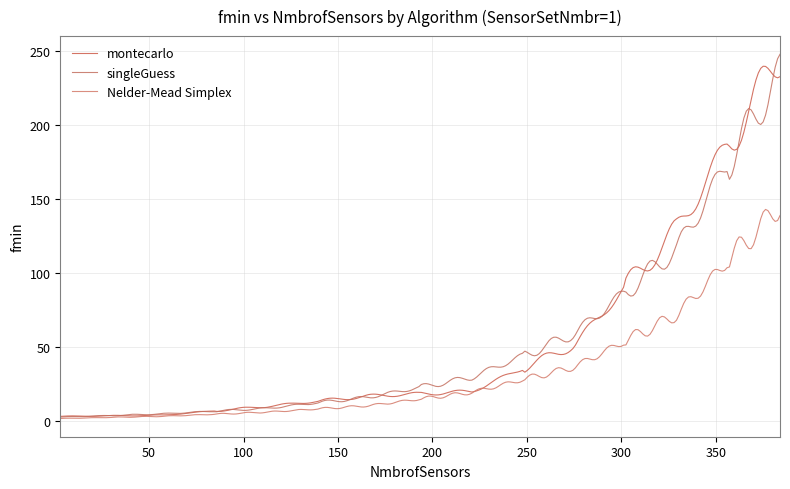

Which category has the lowest value across all series?

3